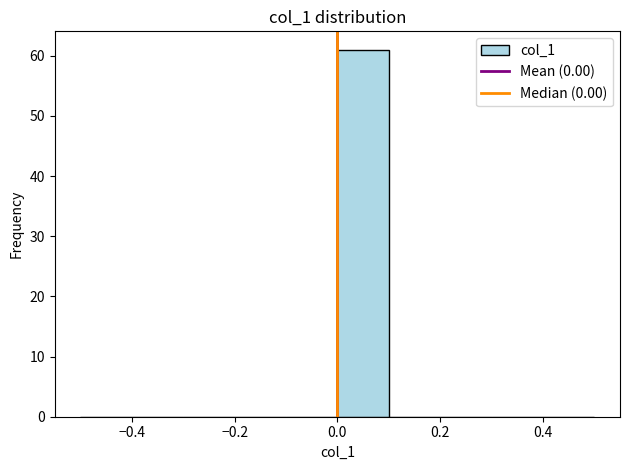

Which range on the x-axis has the tallest bar?

0.0 to 0.1